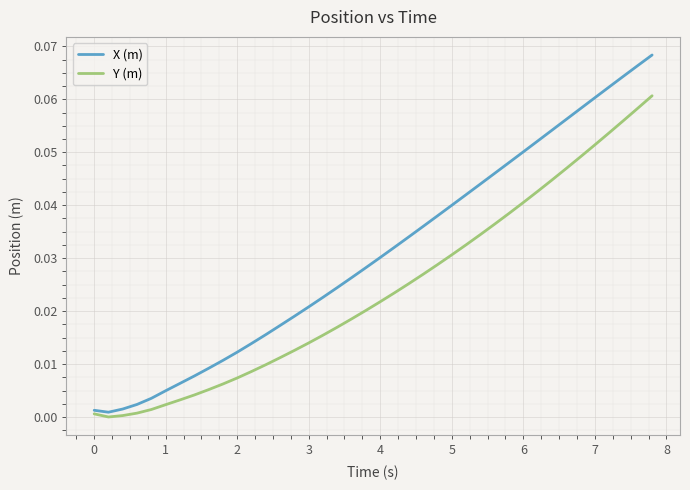

What are all the series names shown in the legend?

X (m), Y (m)